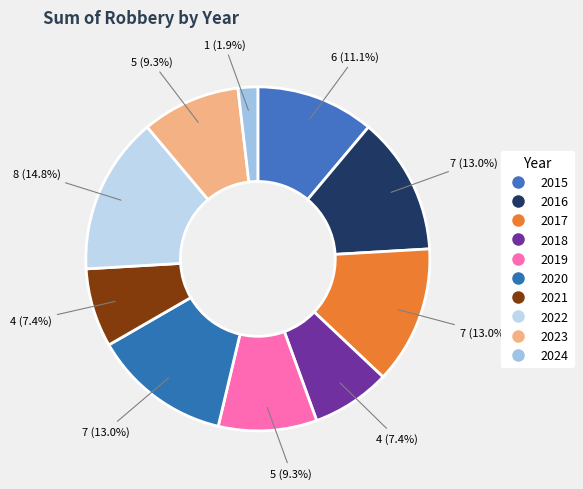

Count the number of slices in the pie.

10